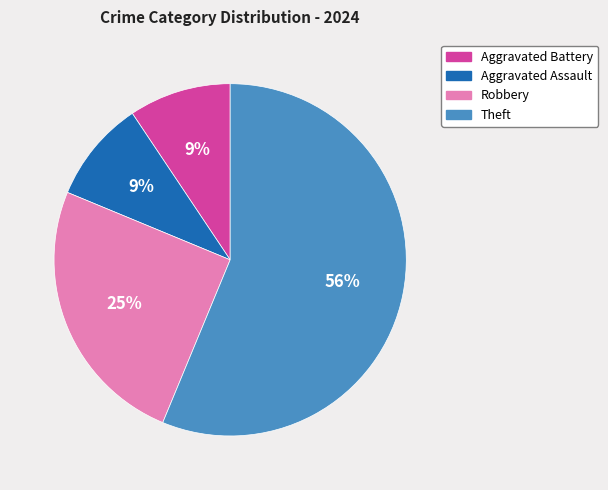

Does any single category account for the majority?

Yes